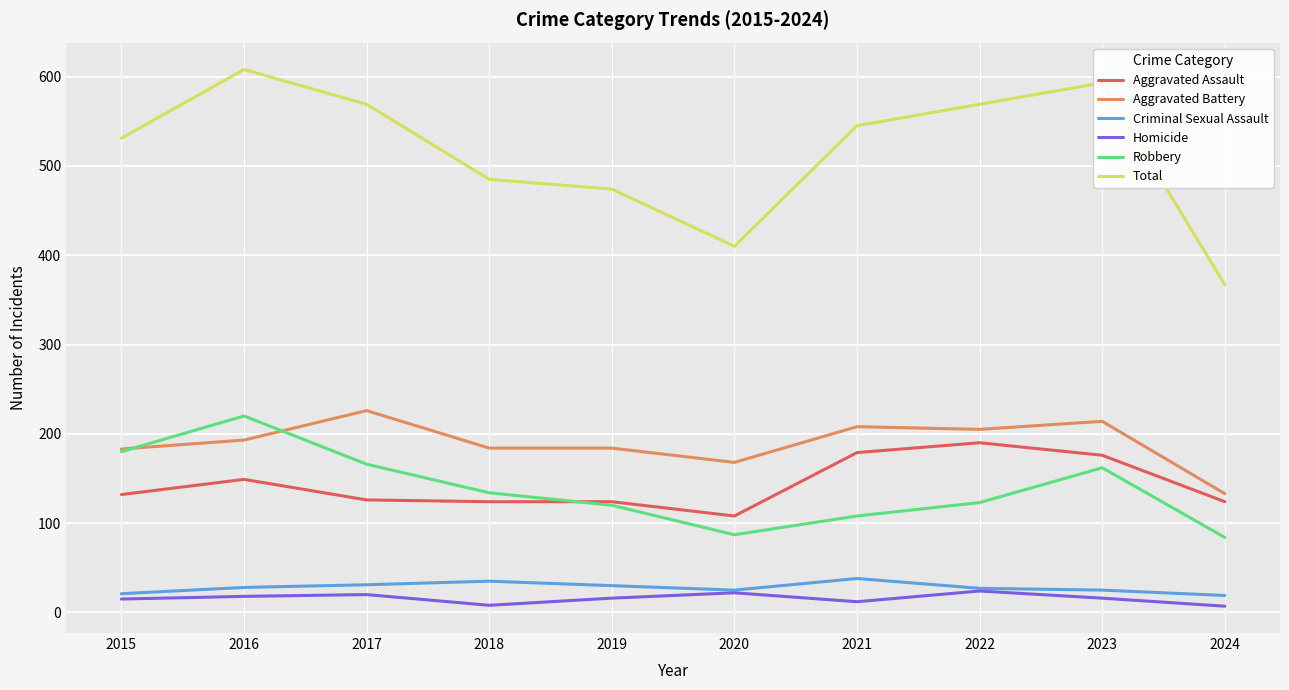

What is the total value across all series at 2024?

734